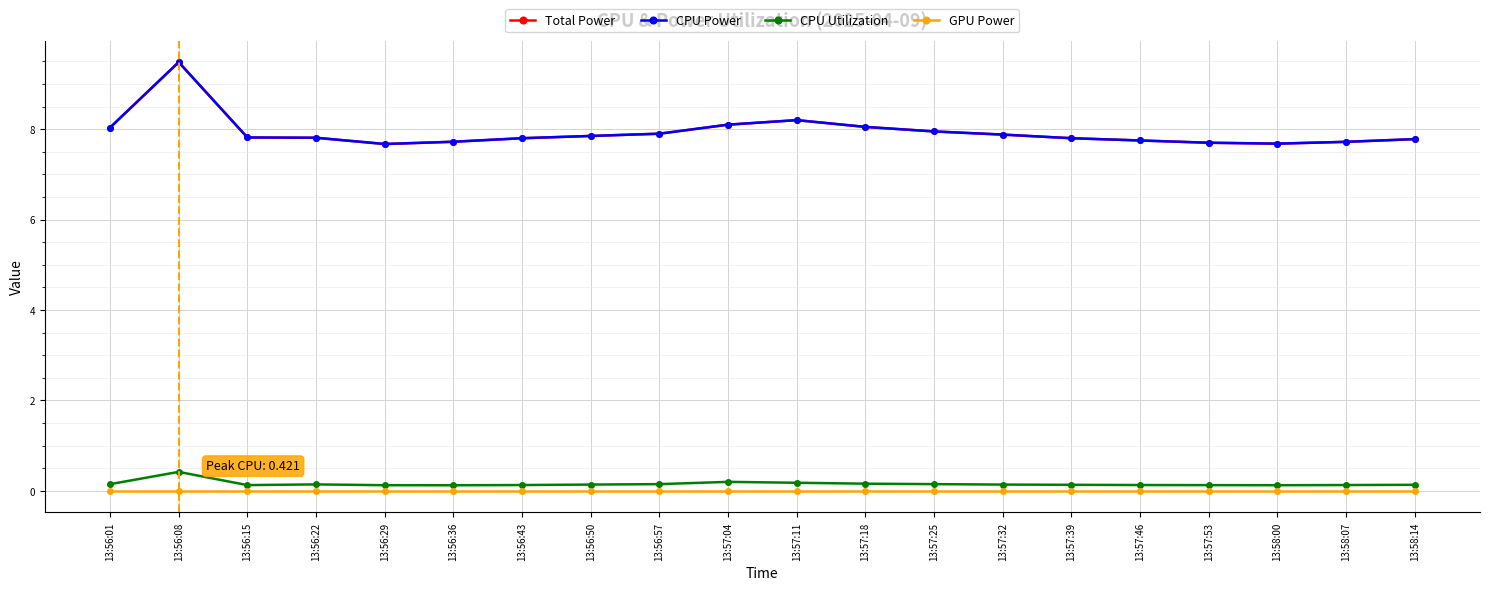

What position from the right is 13:58:14?

1